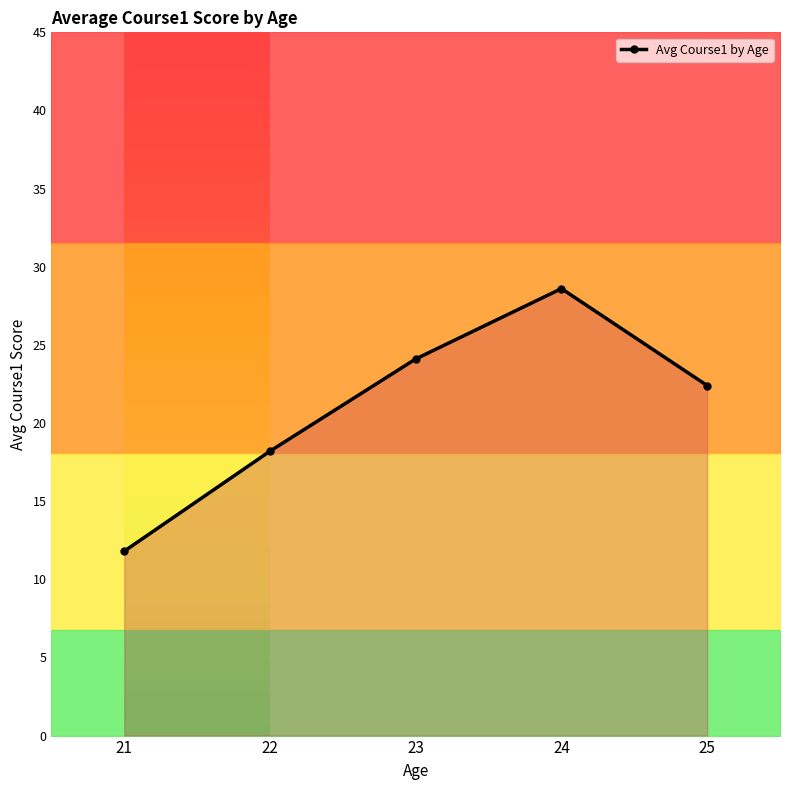

What is the value of the 4th point from the left?

28.6